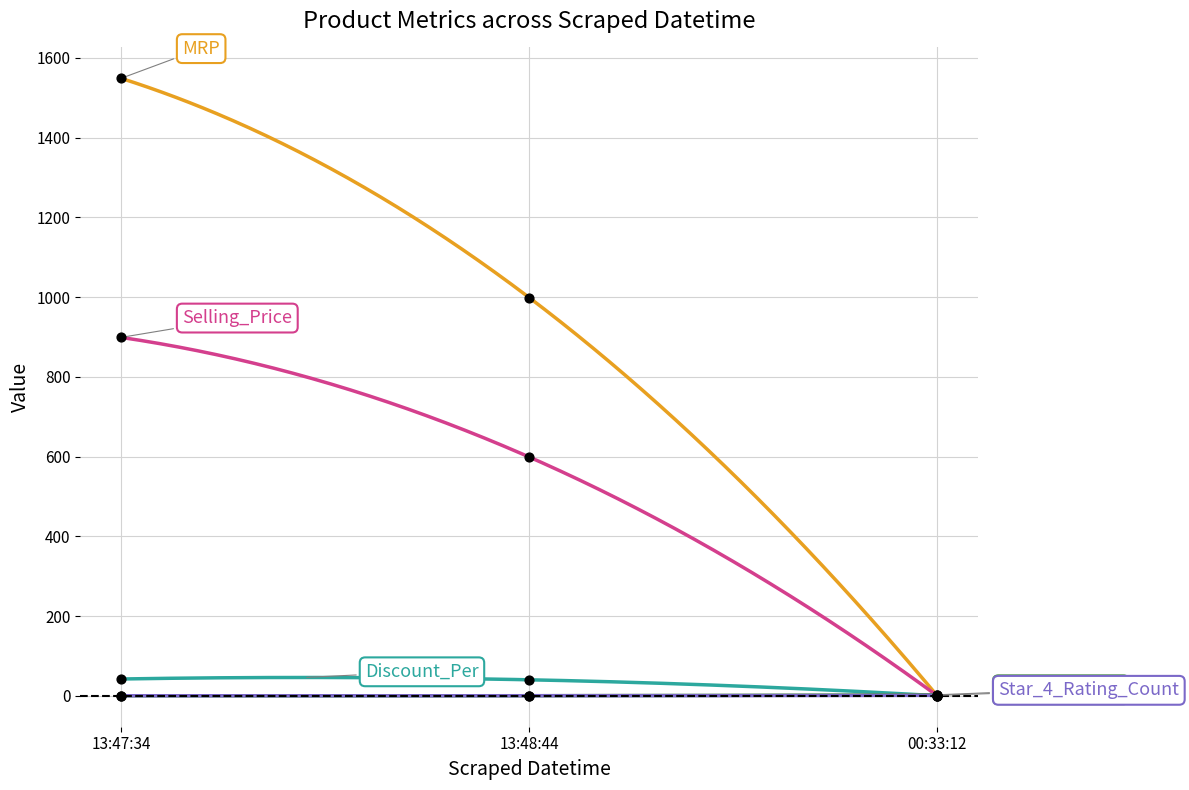

What are all the series names shown in the legend?

MRP, Selling_Price, Discount_Per, Overall_Rating, Star_4_Rating_Count